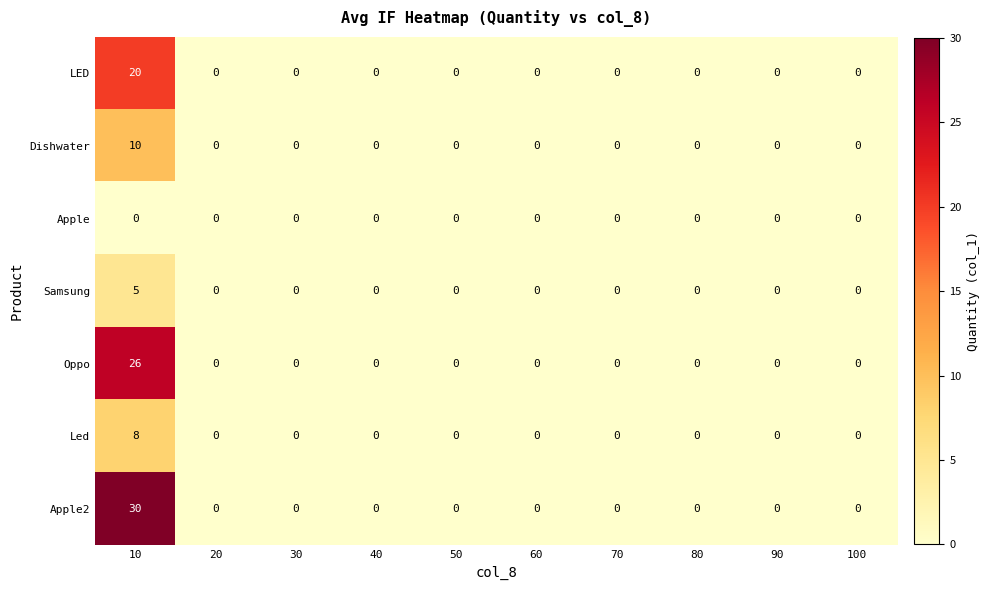

The value of Dishwater at 20 is 0. True or false?

True